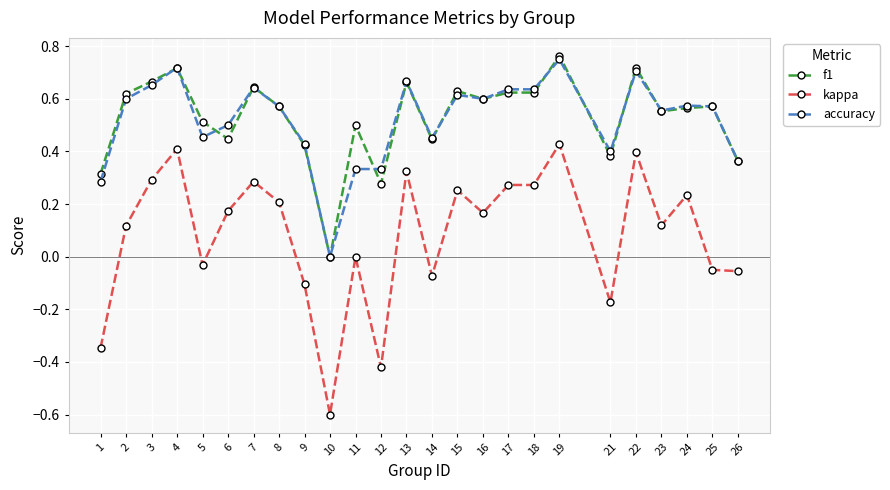

True or false: f1 and accuracy cross at least once.

True